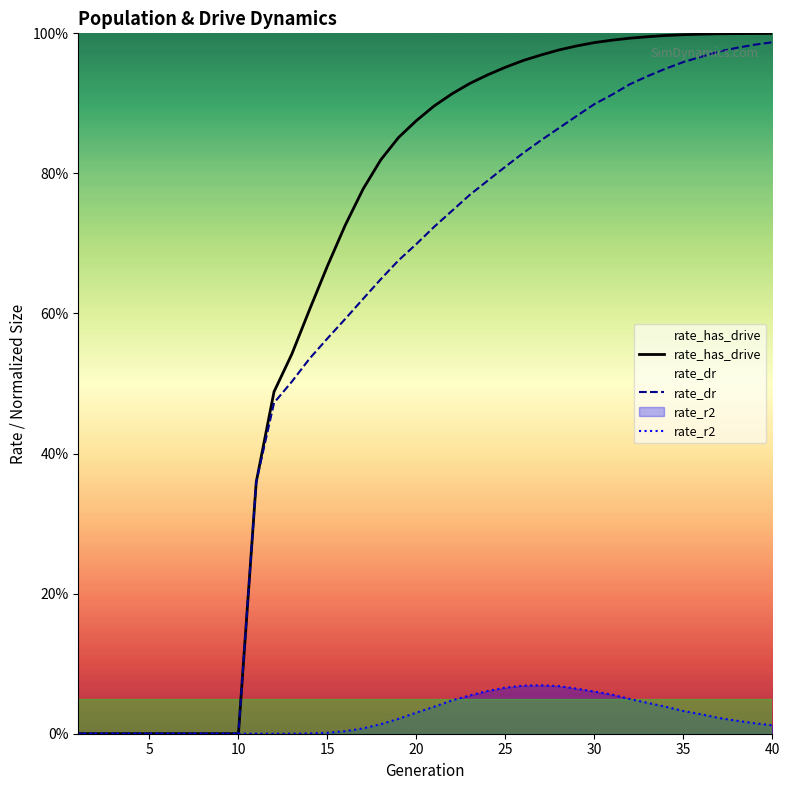

Which series has the largest total across all categories?

rate_has_drive